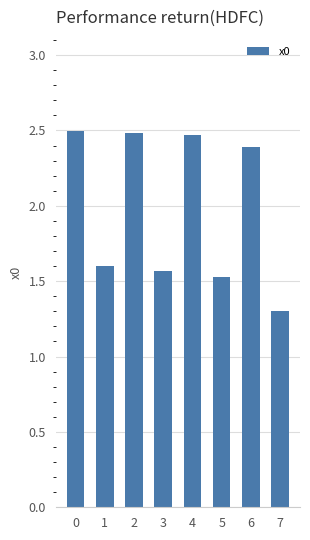

Is it true that the value at 4 is 3.8?

False